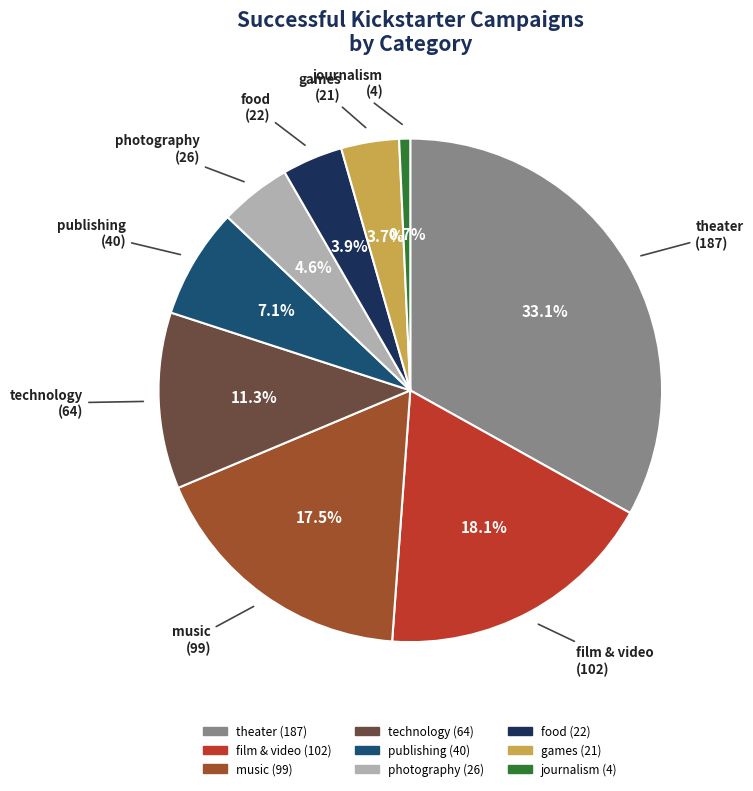

Does any single category account for the majority?

No